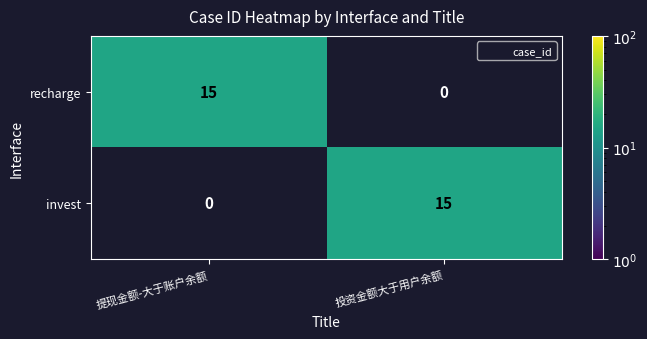

How many data points in recharge are less than 15?

1